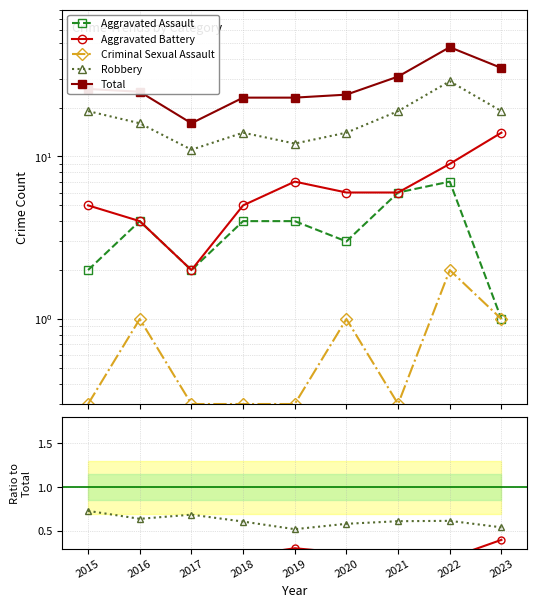

True or false: Robbery and Criminal Sexual Assault cross at least once.

False